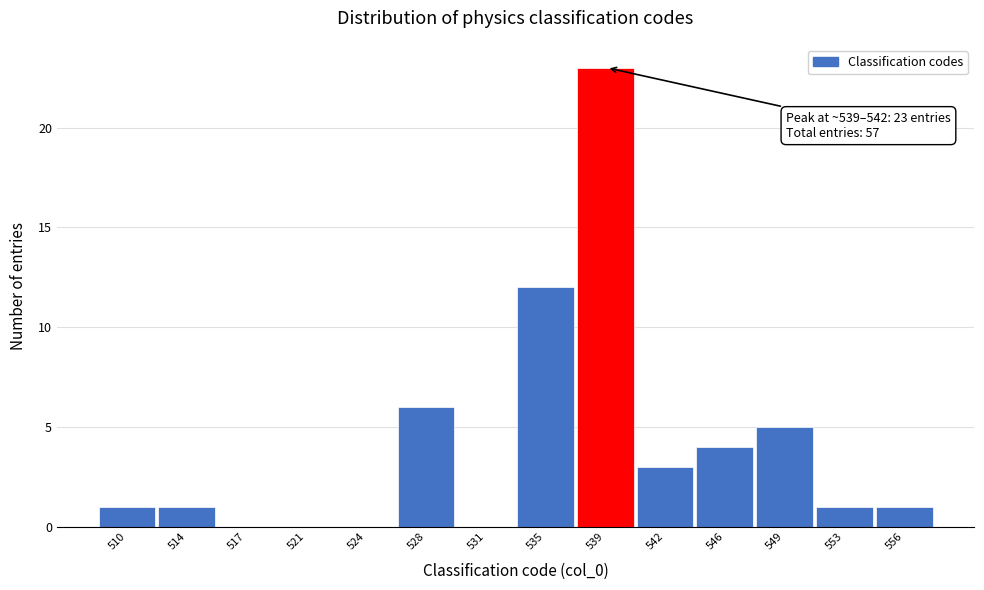

Reading right to left, extract all data points from this chart.

556=1	553=1	549=5	546=4	542=3	539=23	535=12	531=0	528=6	524=0	521=0	517=0	514=1	510=1